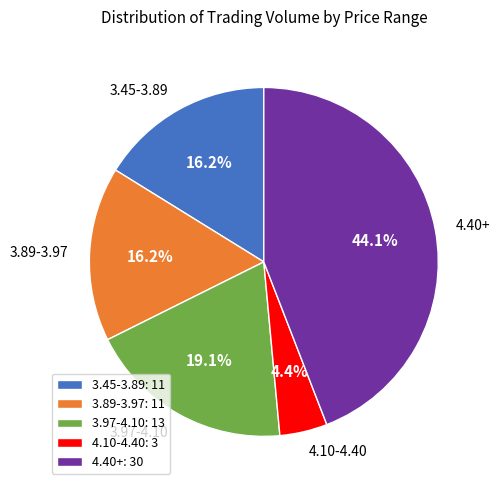

Does 3.89-3.97 represent more than half of the total?

No